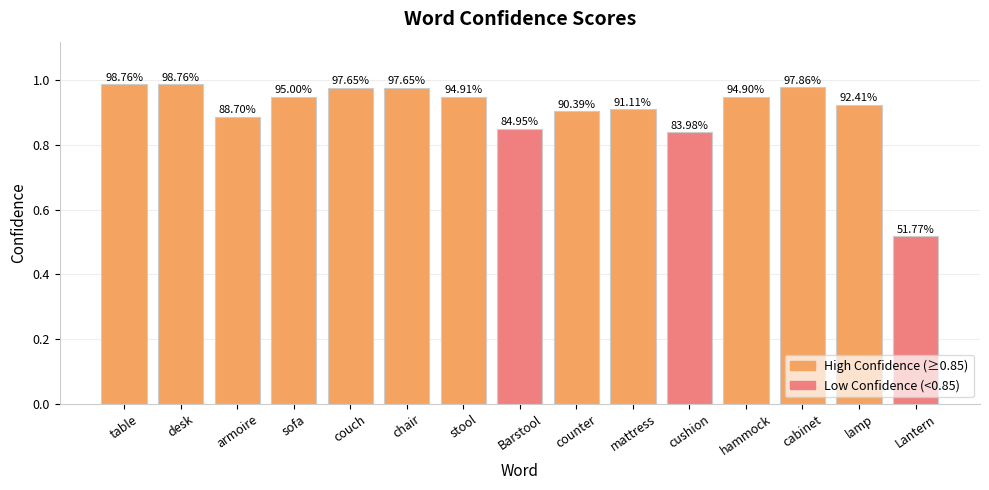

What position from the left is hammock?

12